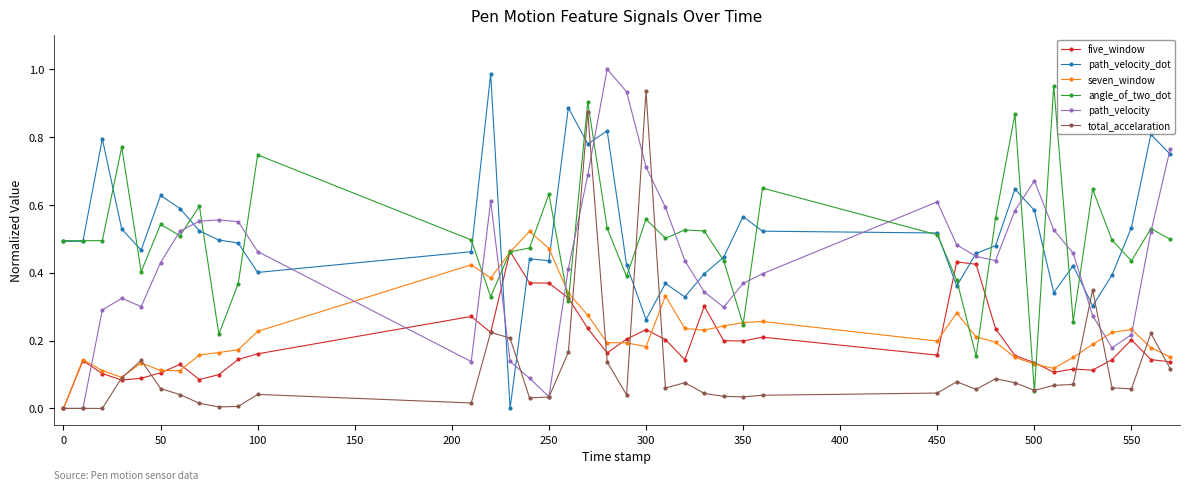

Which series ends up on top after the final intersection of path_velocity and angle_of_two_dot?

path_velocity